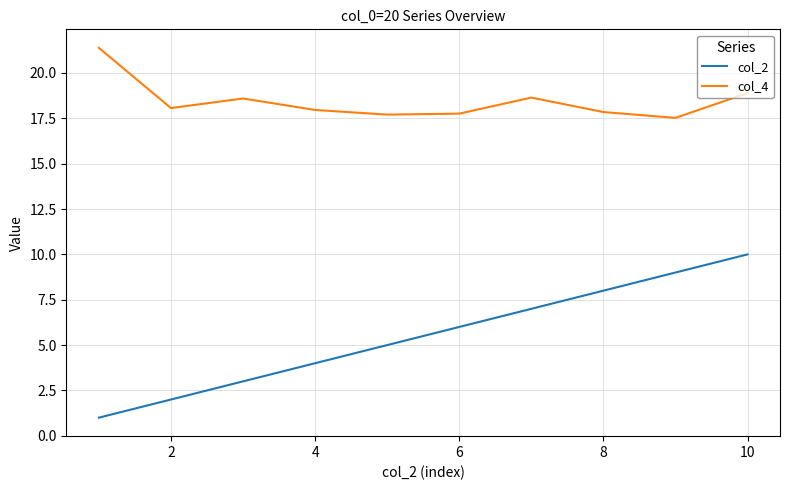

Does the chart display data point markers on the line(s)?

No